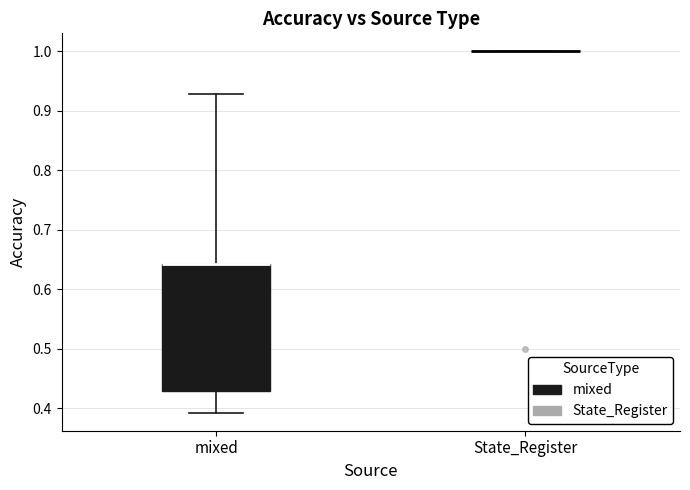

Comparing the boxes themselves (not the whiskers), which one is the tallest?

mixed